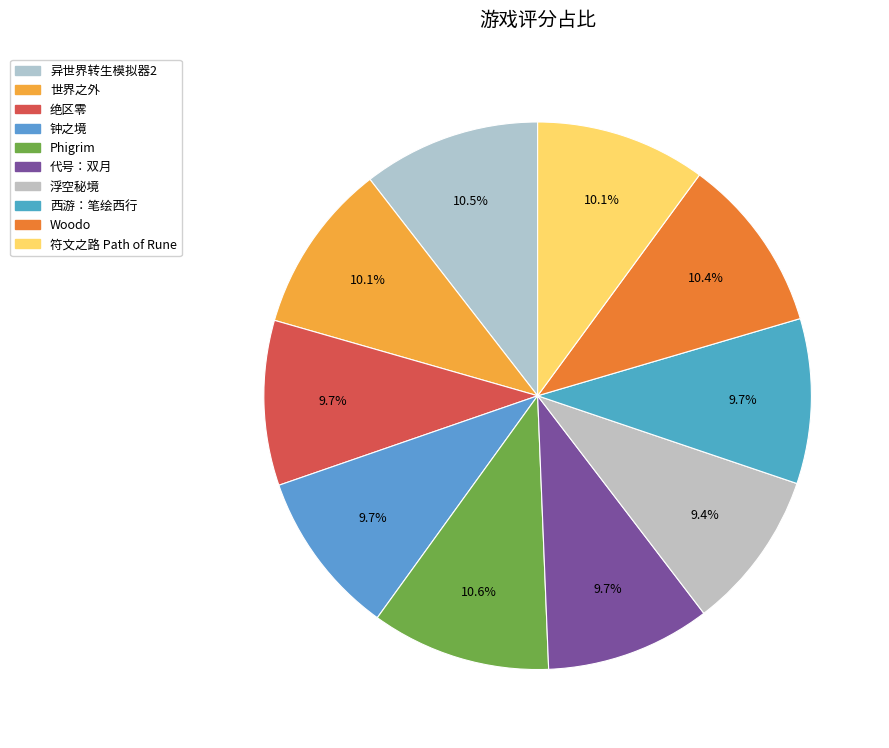

What is the smallest slice in the pie chart?

浮空秘境